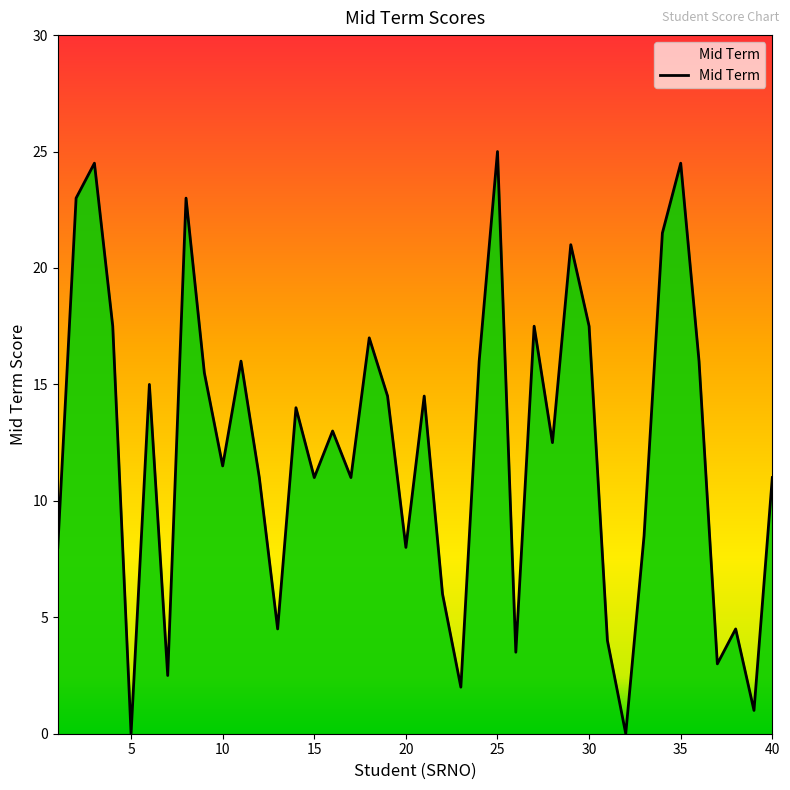

What is the sum of all values?

490.0